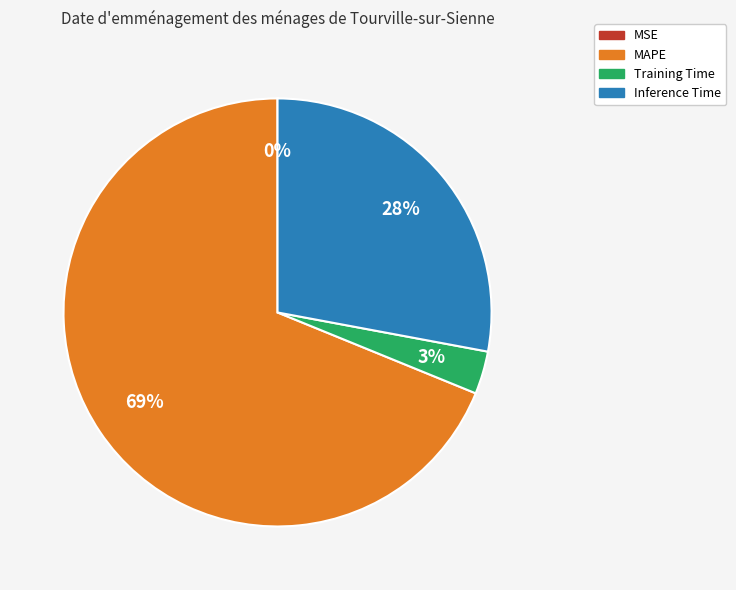

To the nearest percent, what is the average slice percentage?

25%